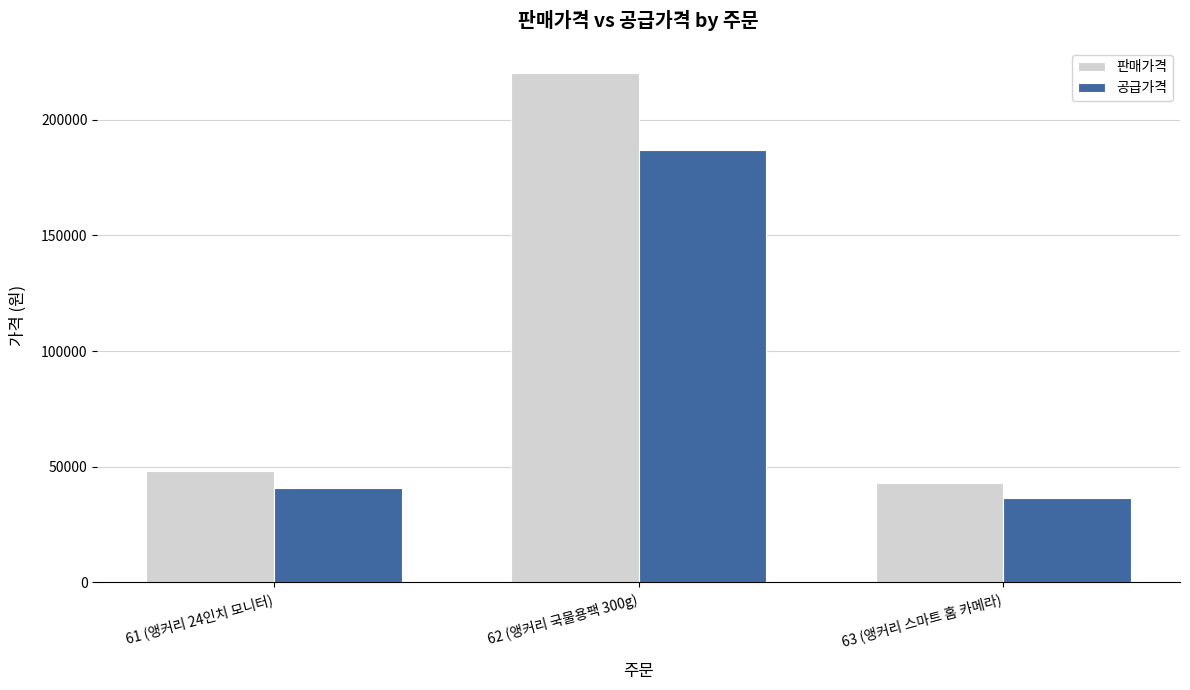

What position from the left is 62 (앵커리 국물용팩 300g)?

2